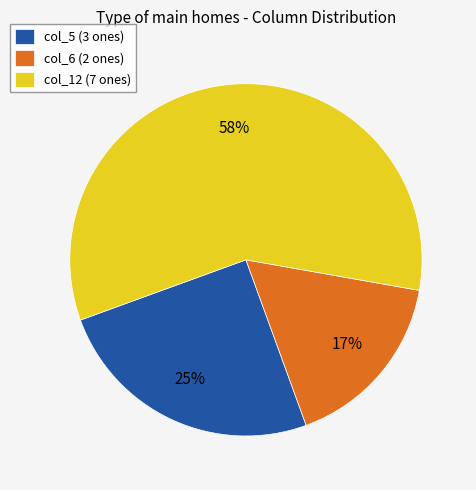

Count the number of slices in the pie.

3